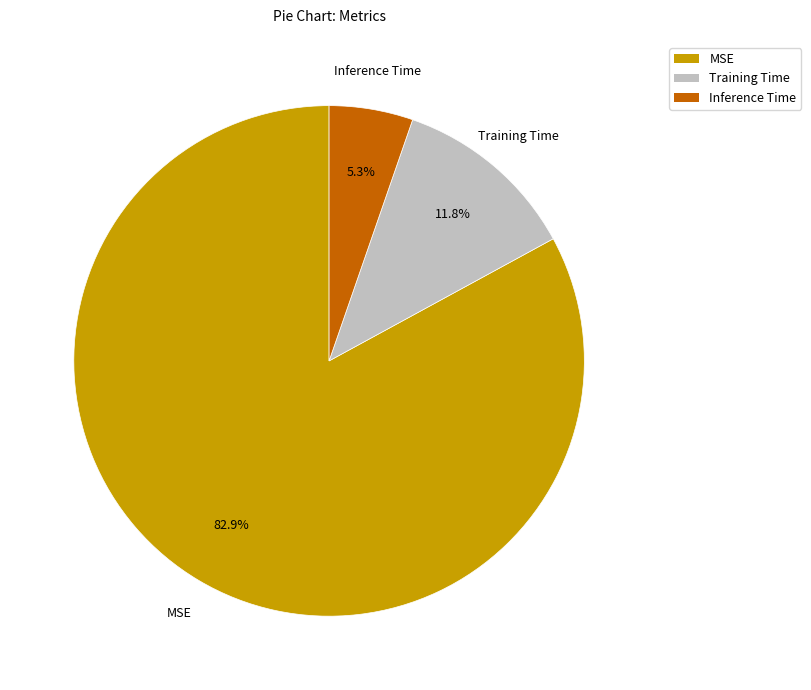

Which slice is the smallest?

Inference Time